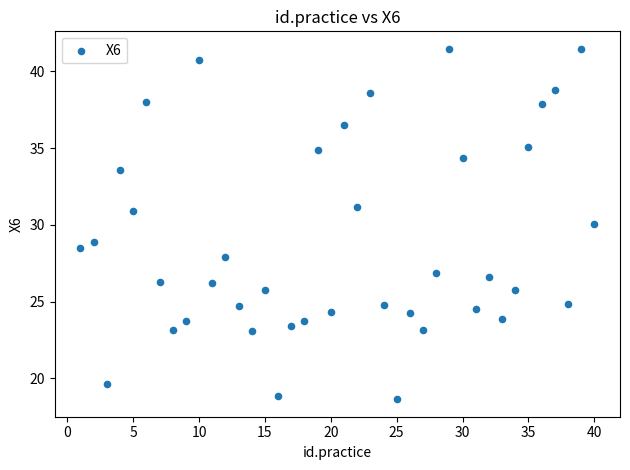

What is the range of Y values (max minus min)?

22.8